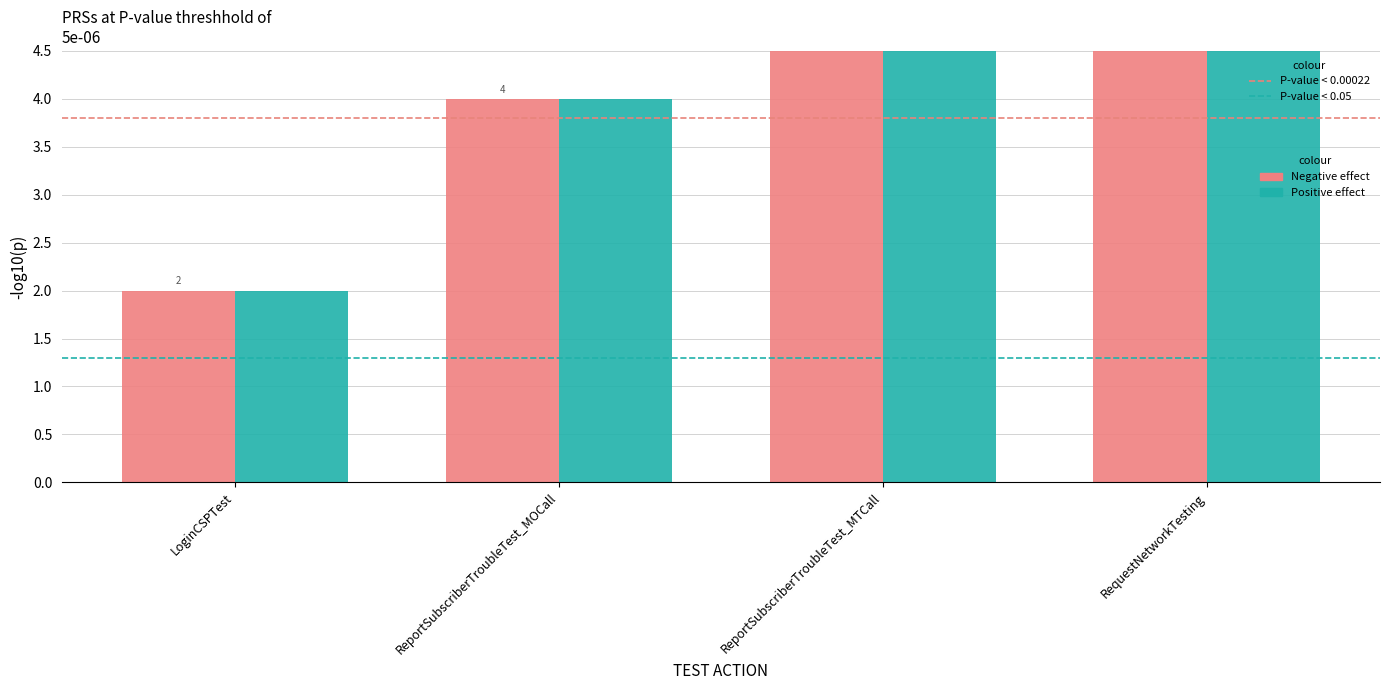

What is the value of the Positive effect bar at the 3rd from the left?

6